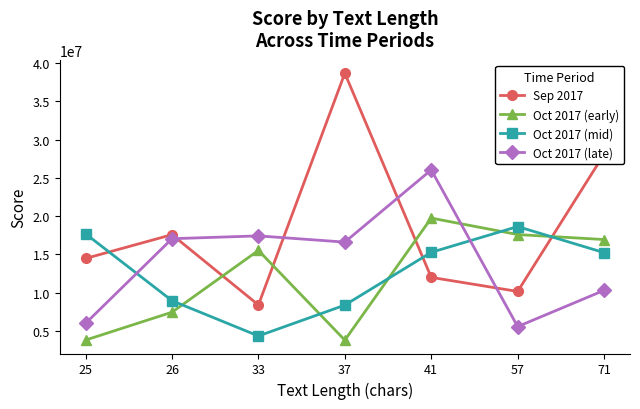

The Sep 2017 series shows 12013942.1 at 41. True or false?

True